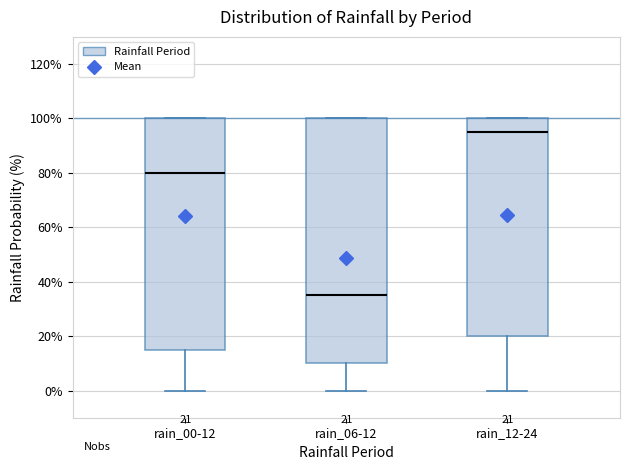

Which box has the highest median line?

rain_12-24